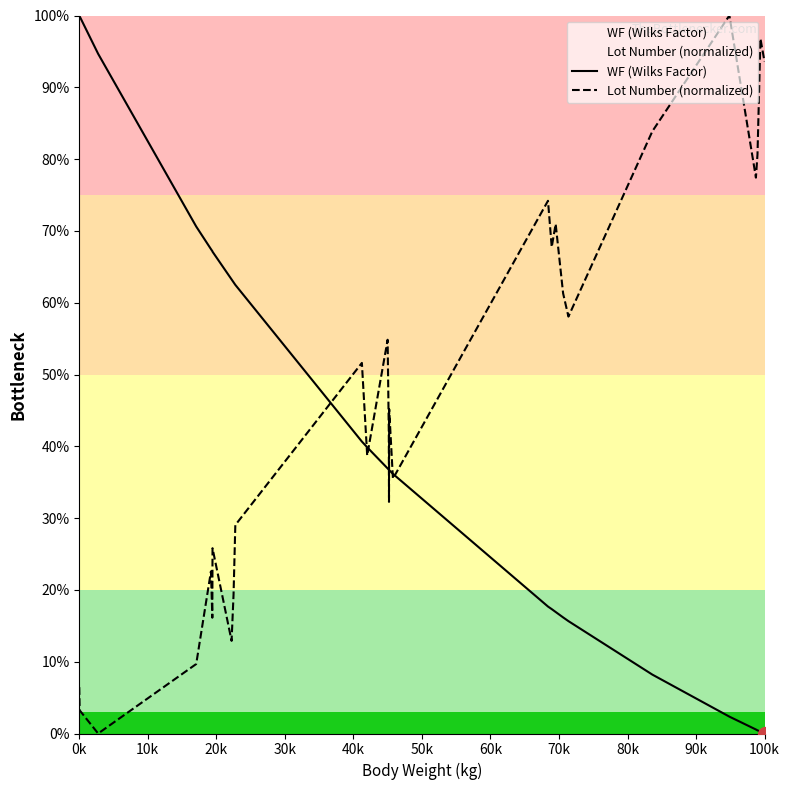

Which series has the widest spread of values?

WF (Wilks Factor)